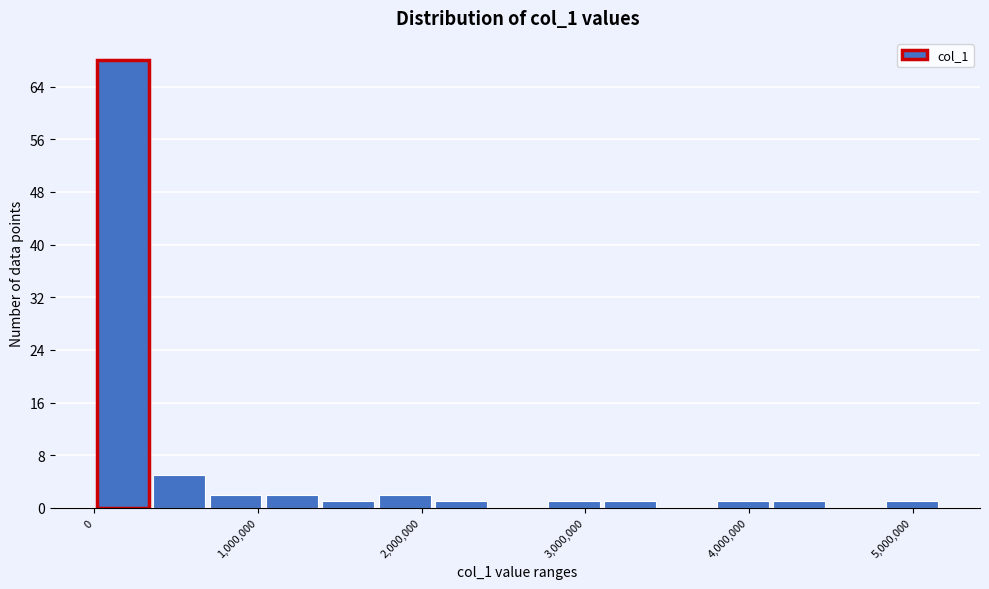

Around what value on the x-axis is the tallest bar? Give the approximate position of its centre, as read against the axis.

200000